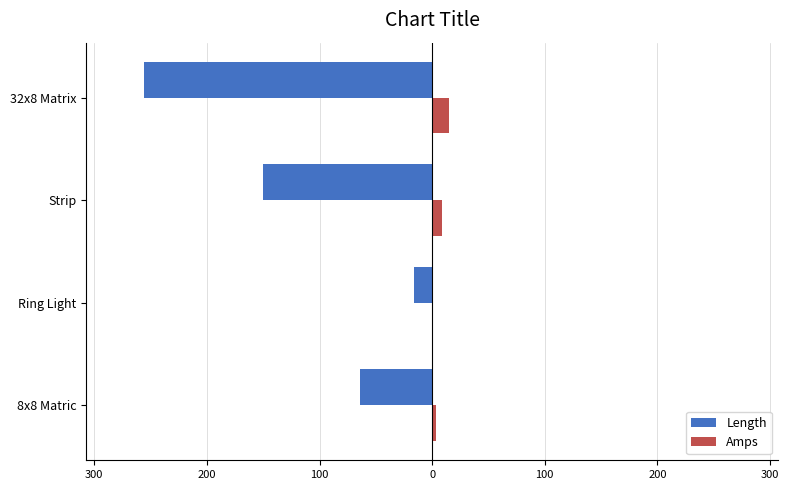

What are all the series names shown in the legend?

Length, Amps